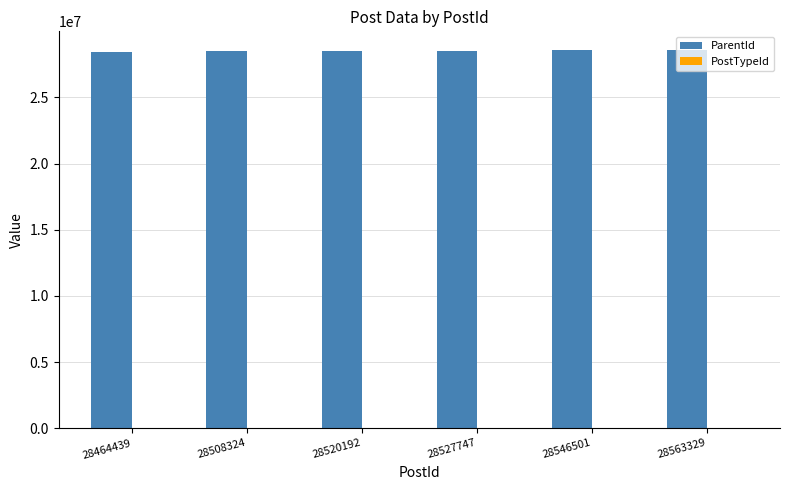

What is the sum of all ParentId values?

171130532